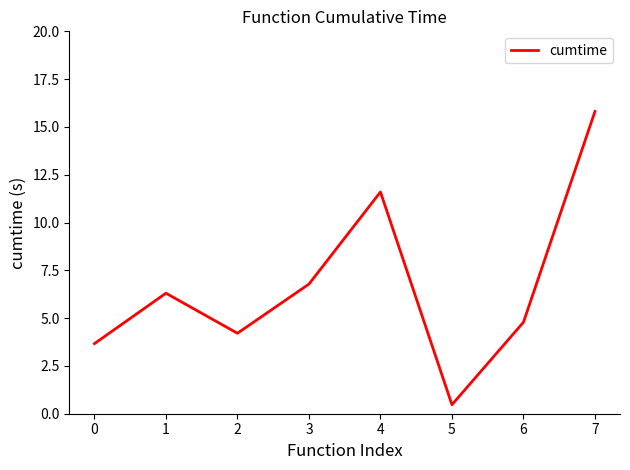

Reading left to right, transcribe all the data shown in this chart.

3.7	6.3	4.2	6.8	11.6	0.5	4.8	15.8